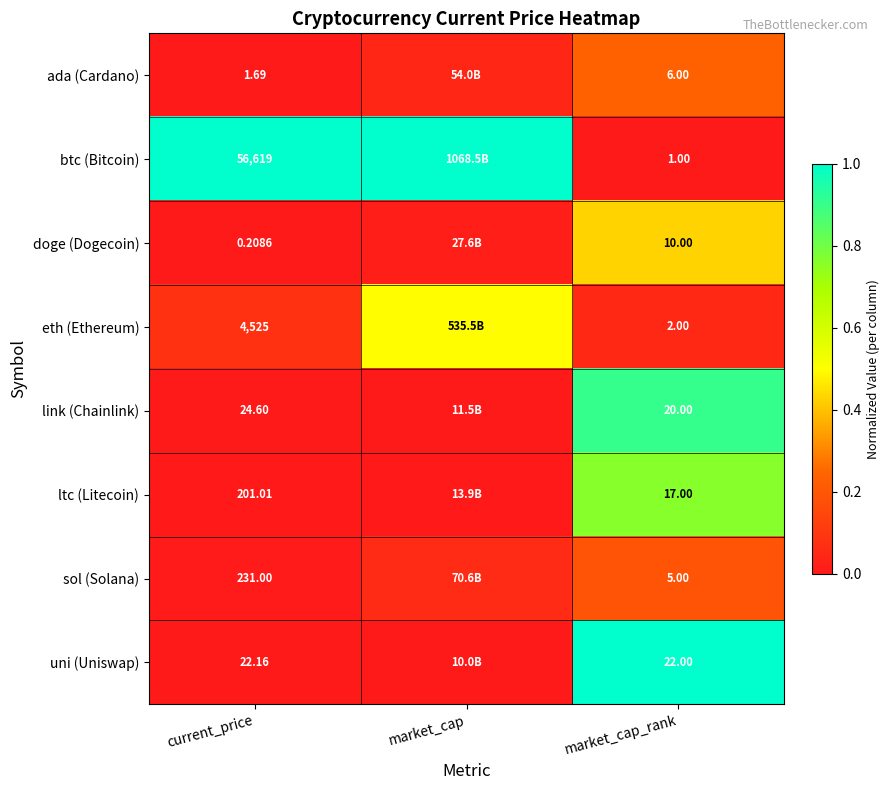

Rank the series at current_price from highest to lowest value.

btc (Bitcoin), eth (Ethereum), sol (Solana), ltc (Litecoin), link (Chainlink), uni (Uniswap), ada (Cardano), doge (Dogecoin)